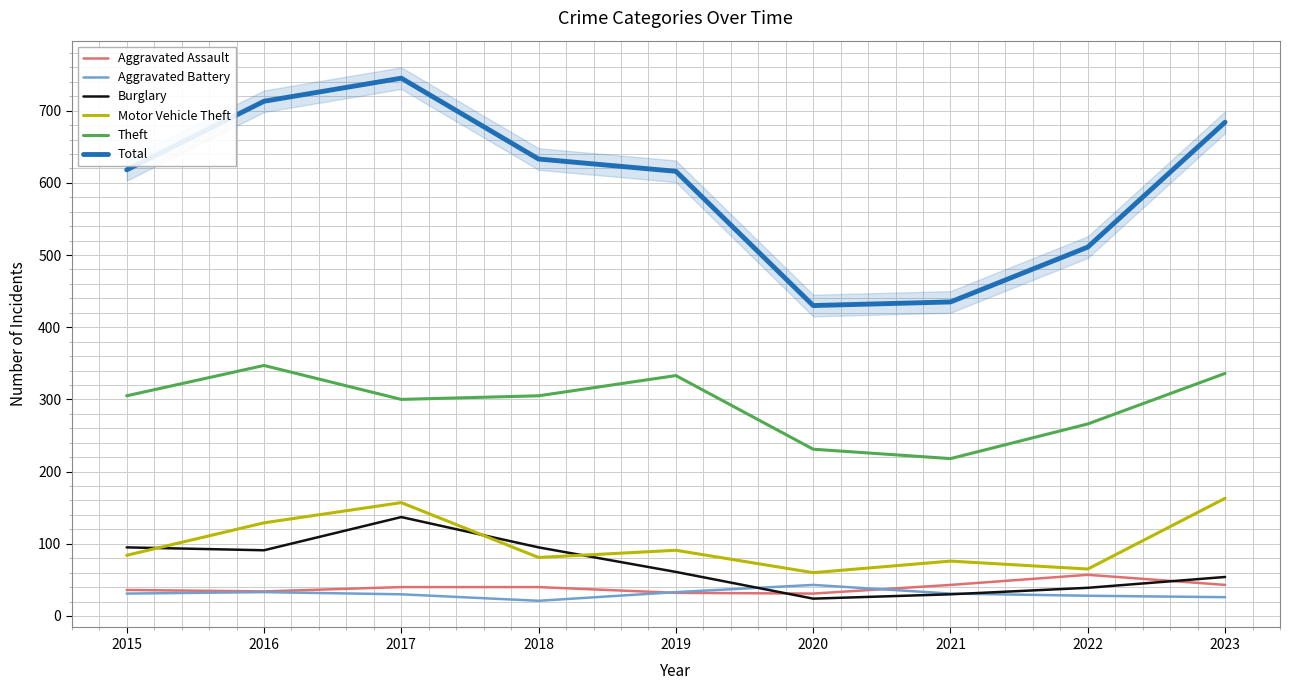

What is the difference between the highest and lowest values at 2016?

680